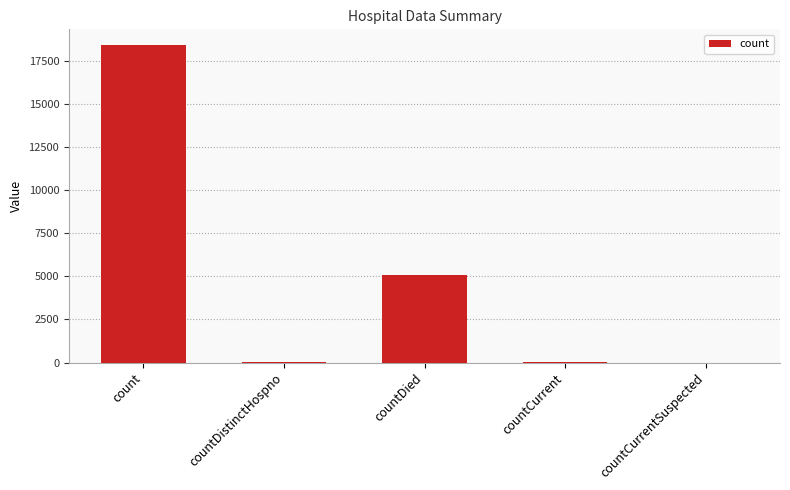

Are the bars grouped side by side (vs. stacked)?

No